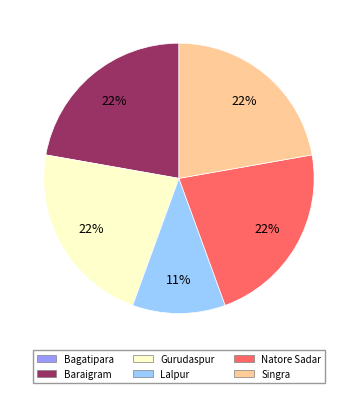

To the nearest percent, what is the average slice percentage?

17%